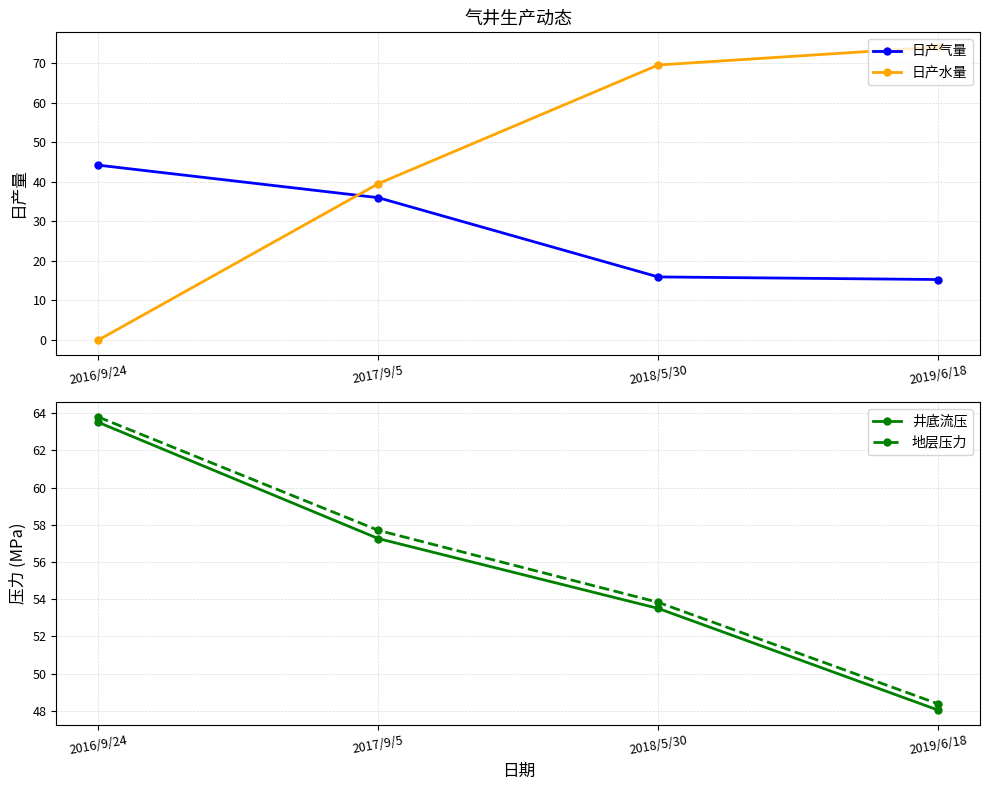

What is the average value of the 井底流压 series?

55.6